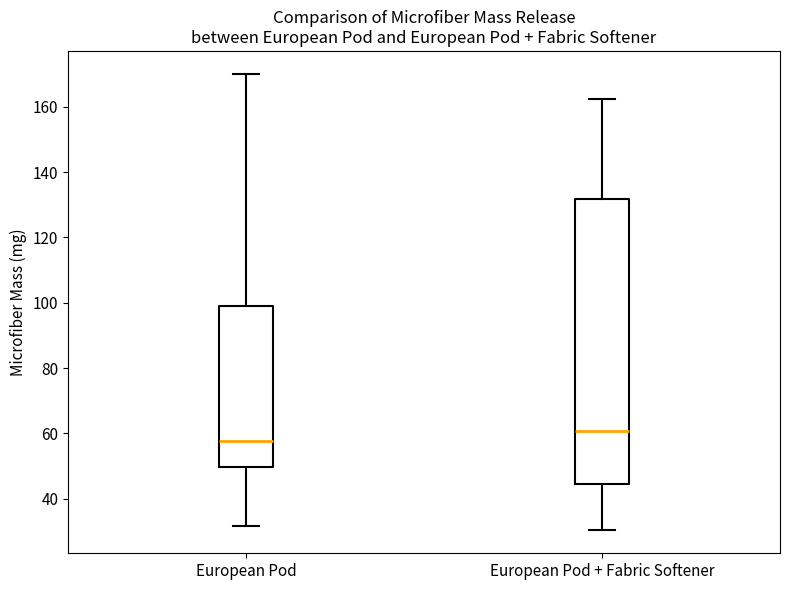

Comparing the boxes themselves (not the whiskers), which one is the tallest?

European Pod + Fabric Softener